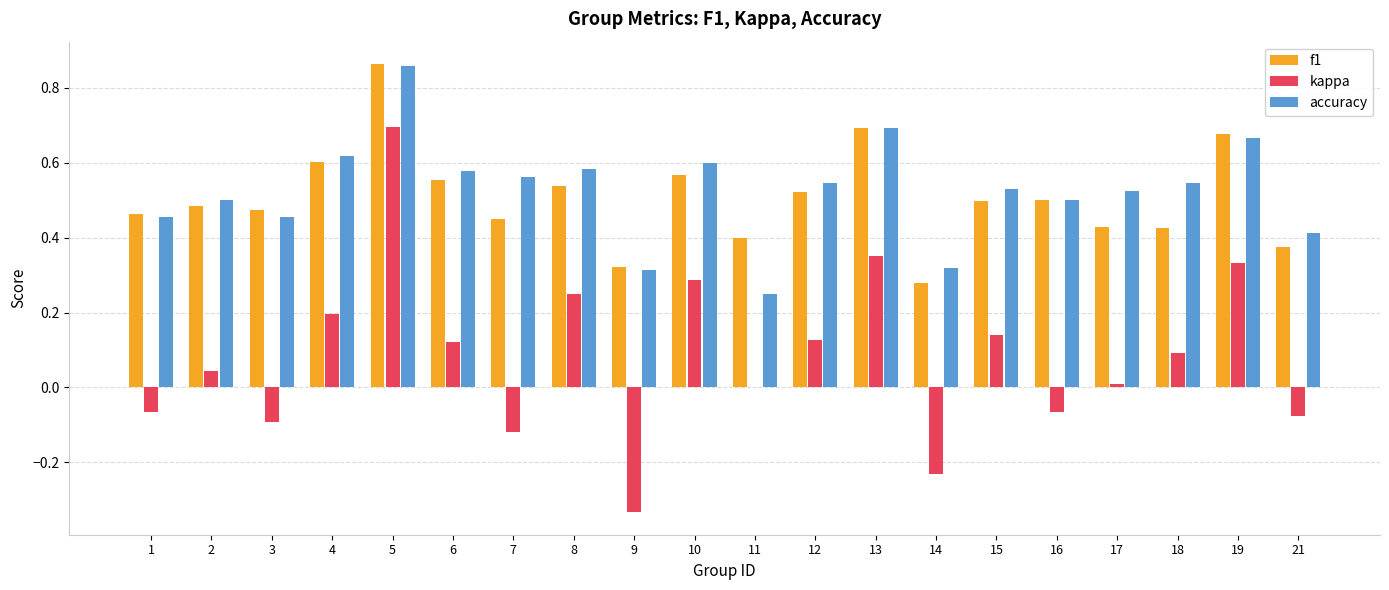

At which label does kappa reach its peak?

5